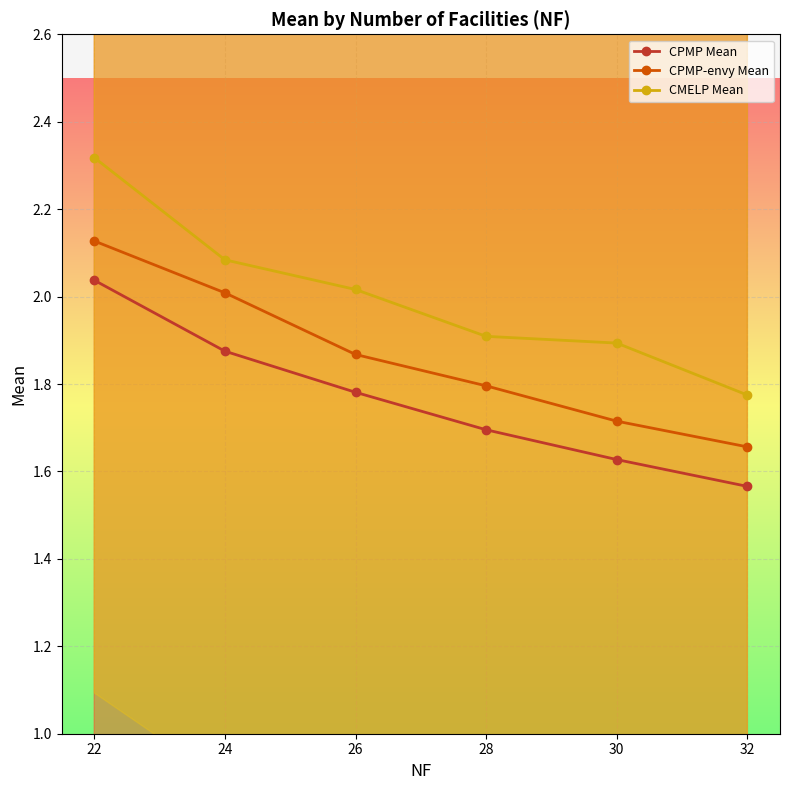

The value of CMELP Mean at 26 is 3.0. True or false?

False